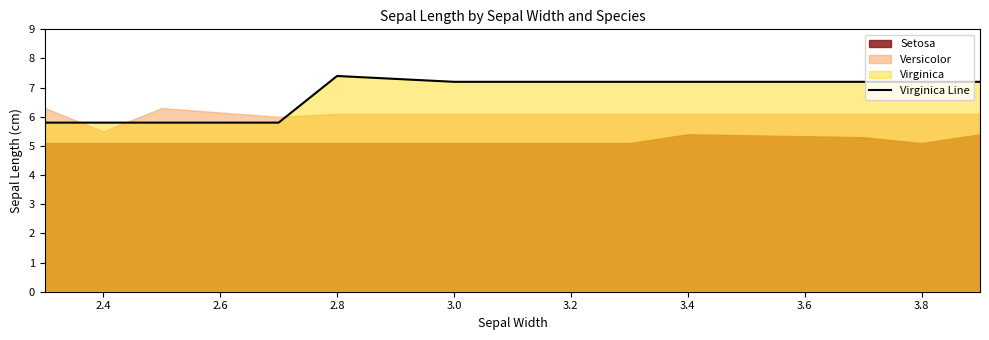

True or false: Virginica Line has a value of 7.4 at 2.8.

True